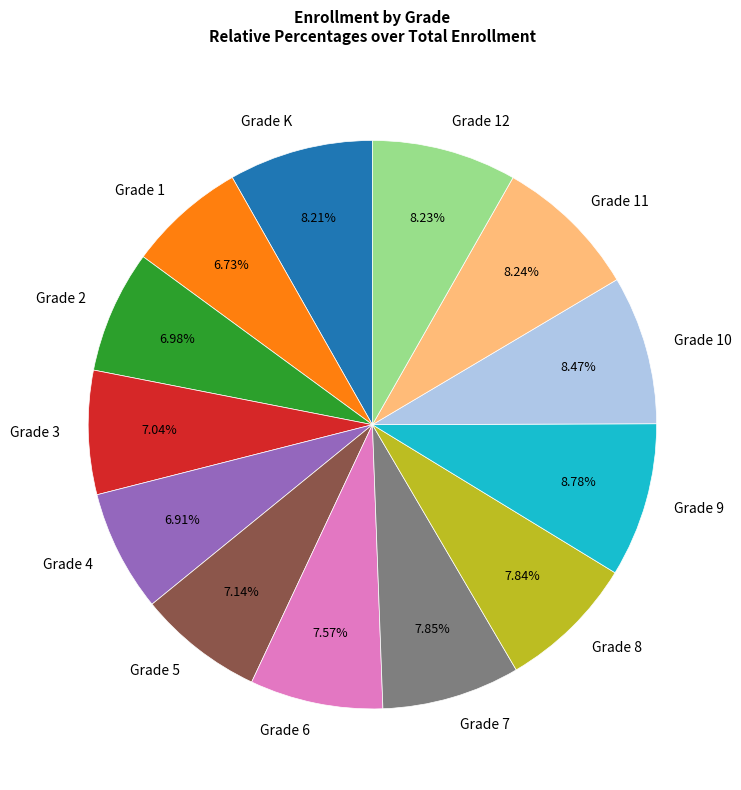

Approximately how many times larger is the value at Grade 11 compared to Grade K?

1.0